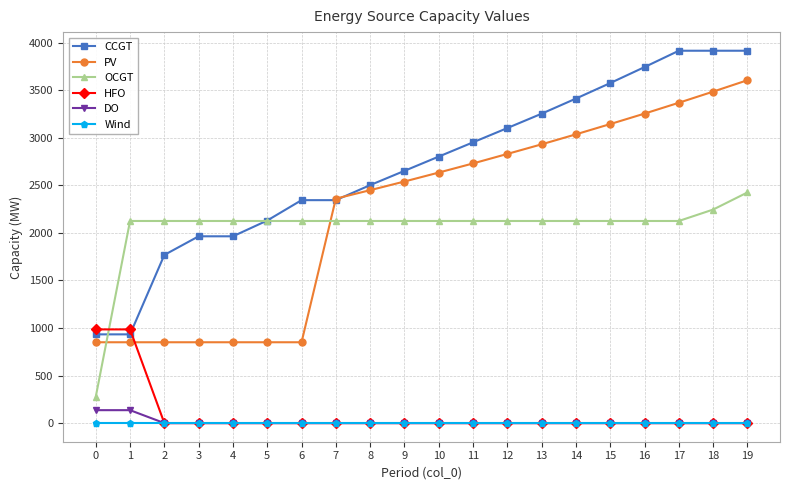

What is the value of the PV point at the 1st from the left?

850